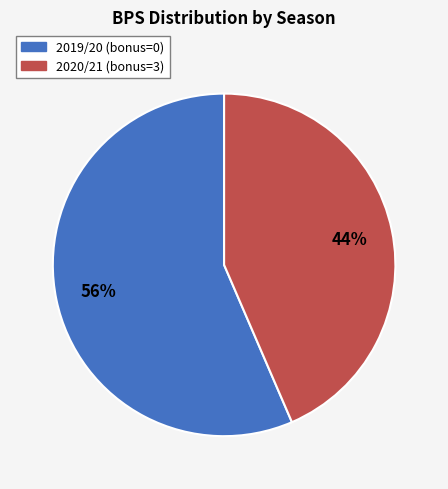

To the nearest percent, what is the average slice percentage?

50%